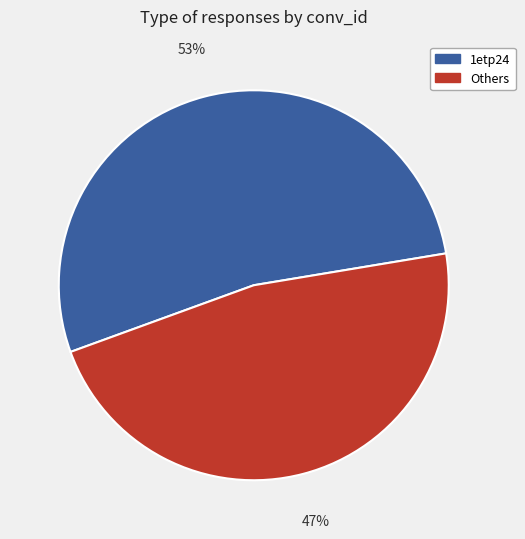

Does Others account for over 50% of the chart?

No